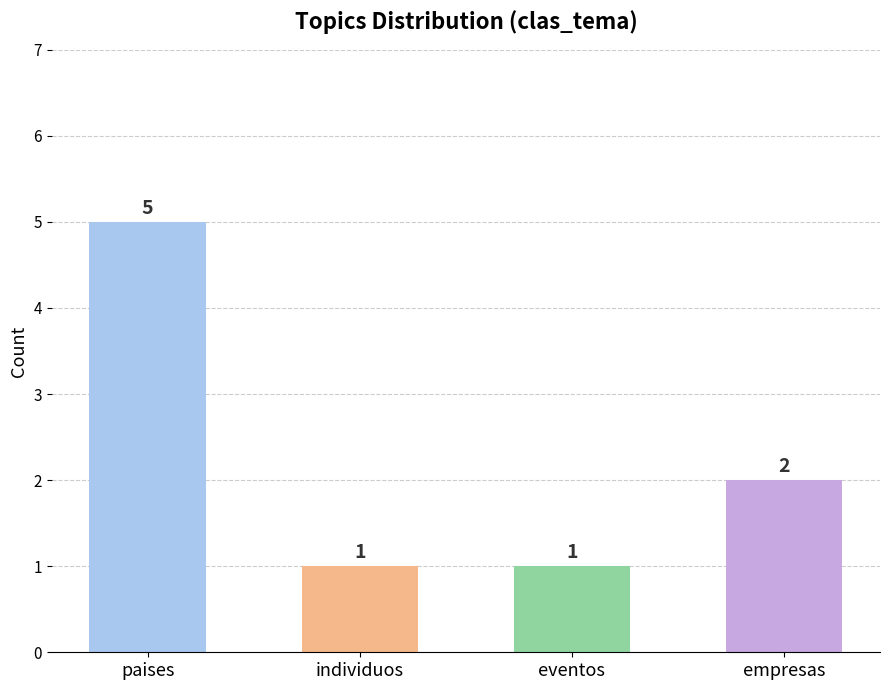

What is the greatest value displayed?

5